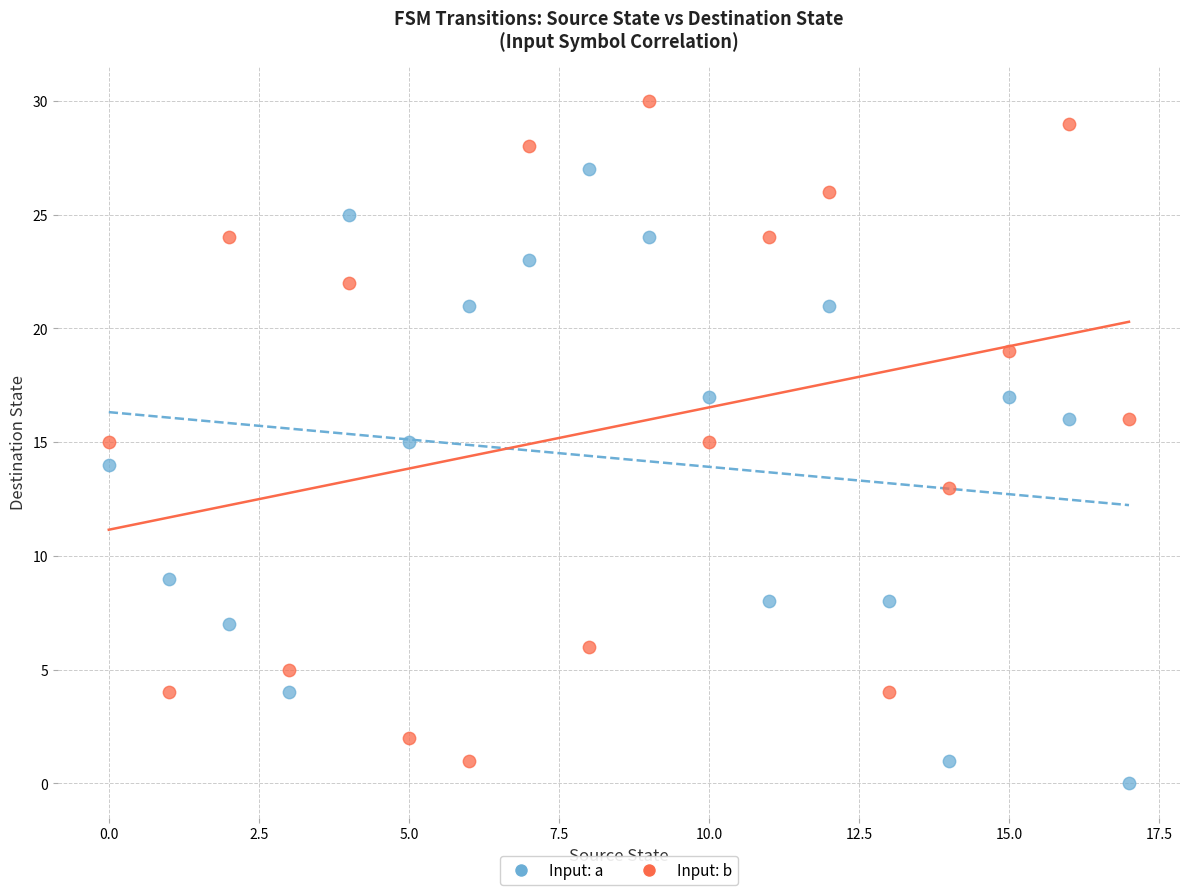

Which series contains the highest Y value?

Input: b